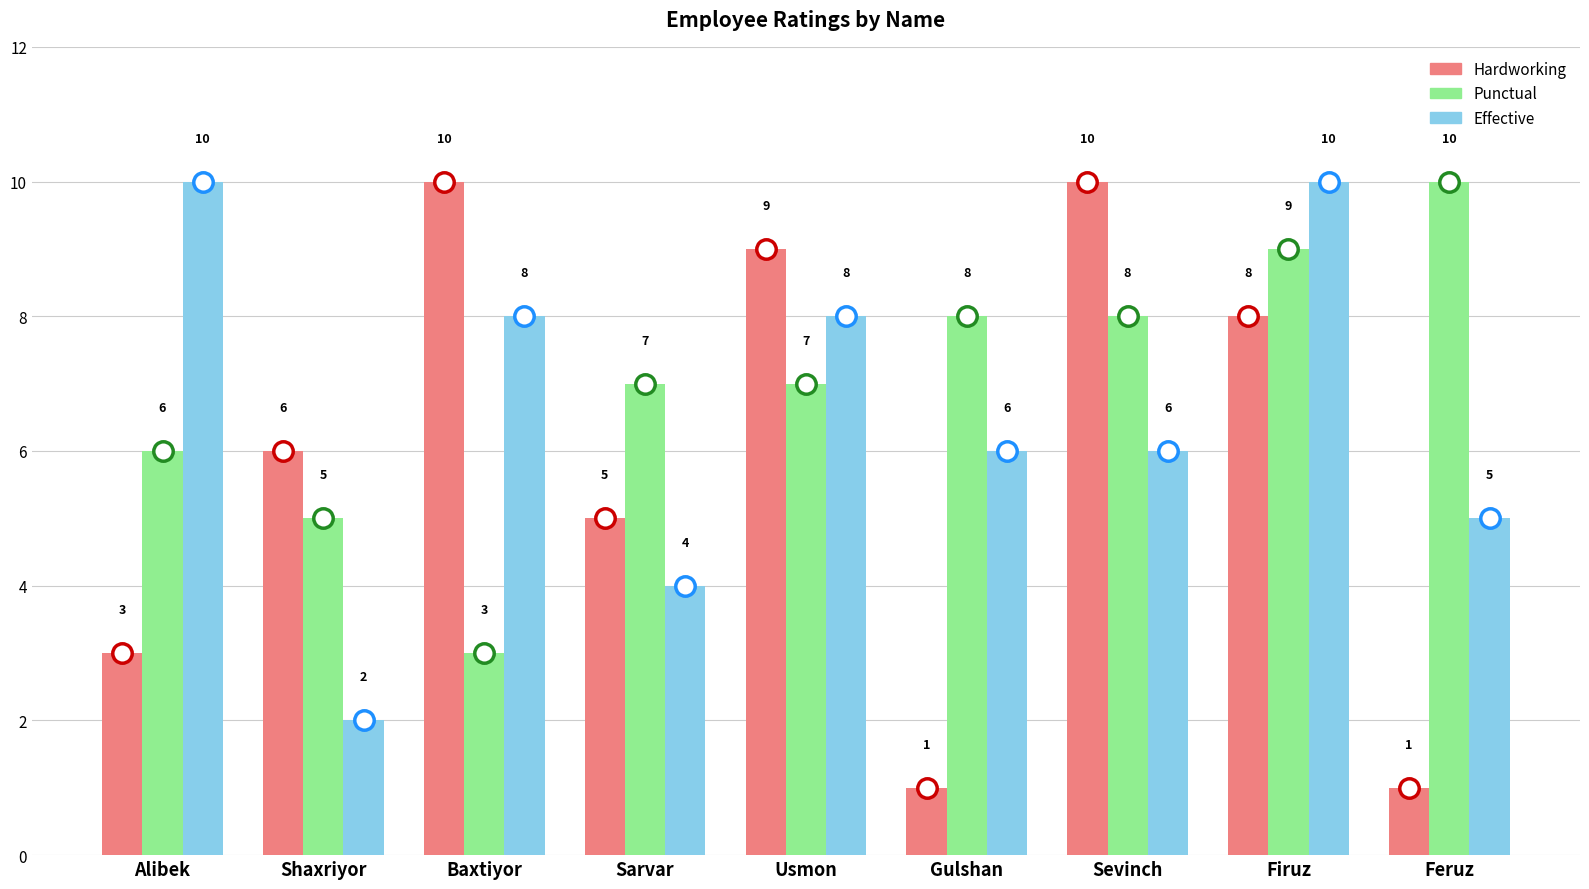

How many Punctual values are between 6 and 8?

5